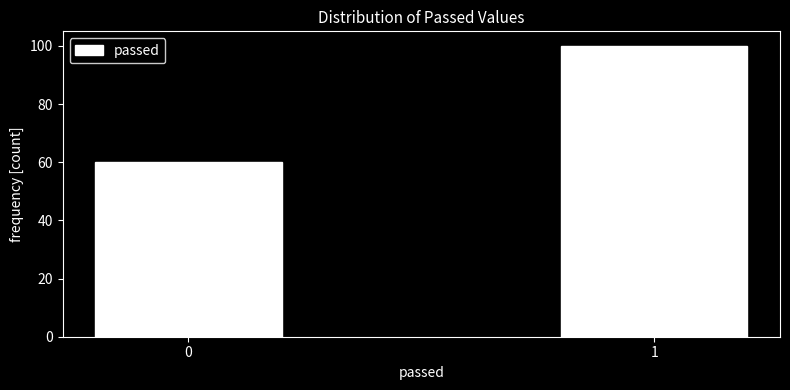

Reading left to right, list all the values displayed in this chart.

60	100